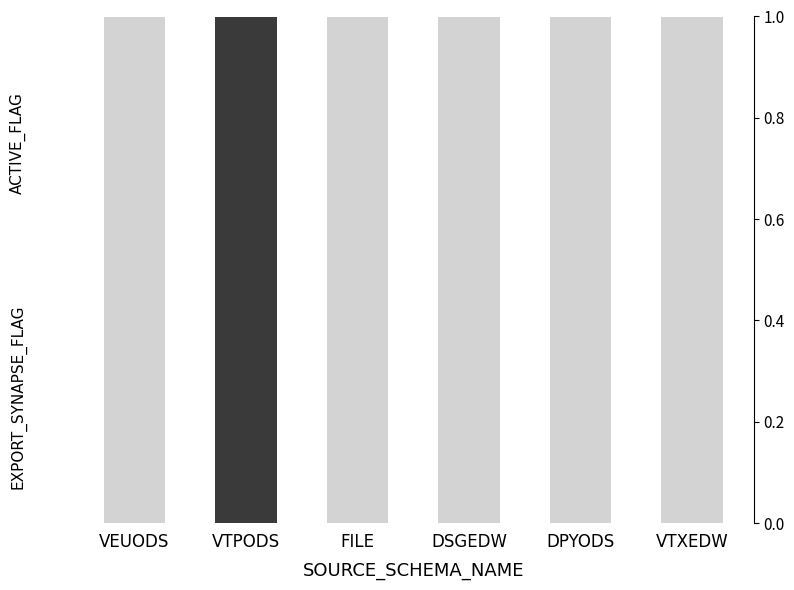

Does the chart contain stacked bars?

Yes